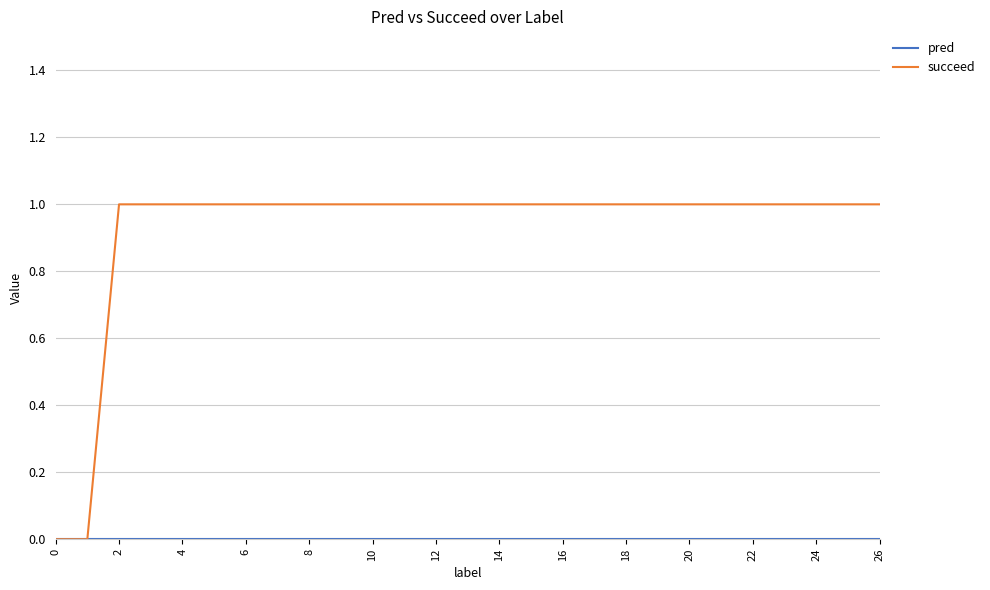

Which series has the largest range (max minus min)?

succeed